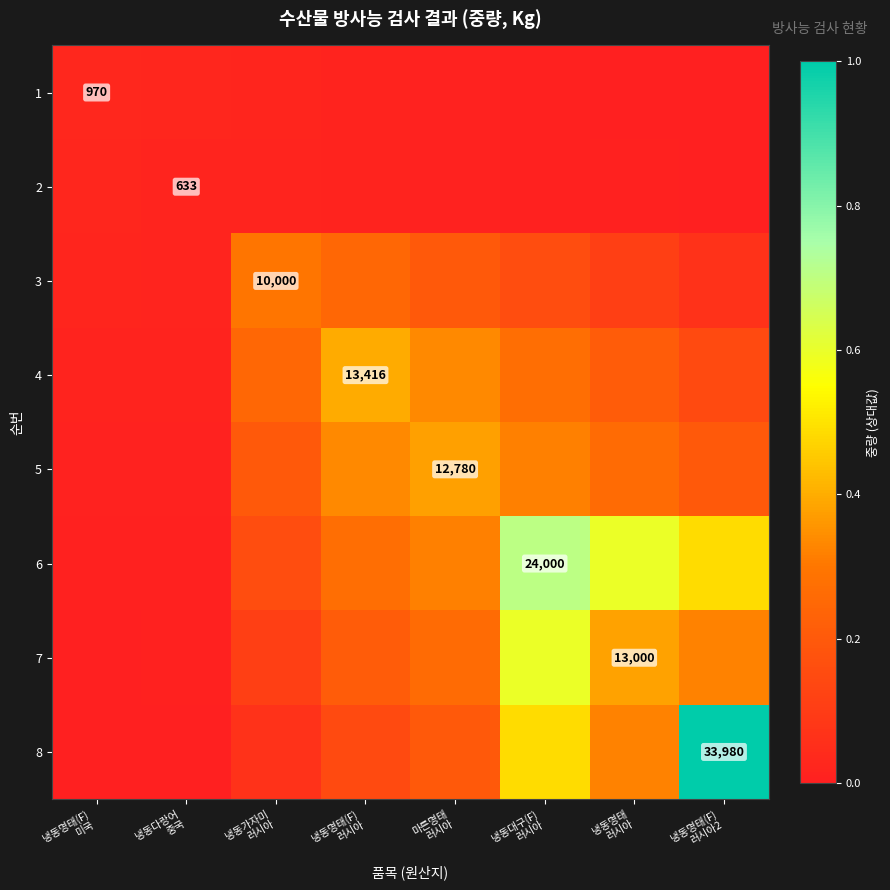

How many data points does each series have?

8